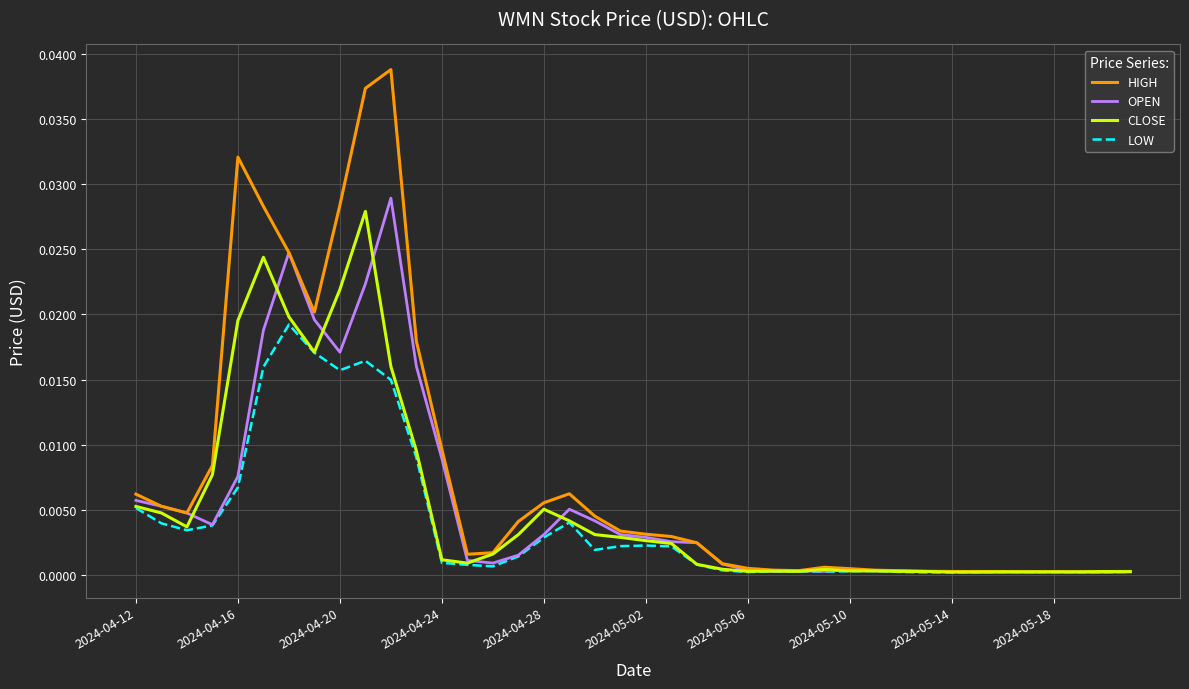

How many series are shown in this chart?

4